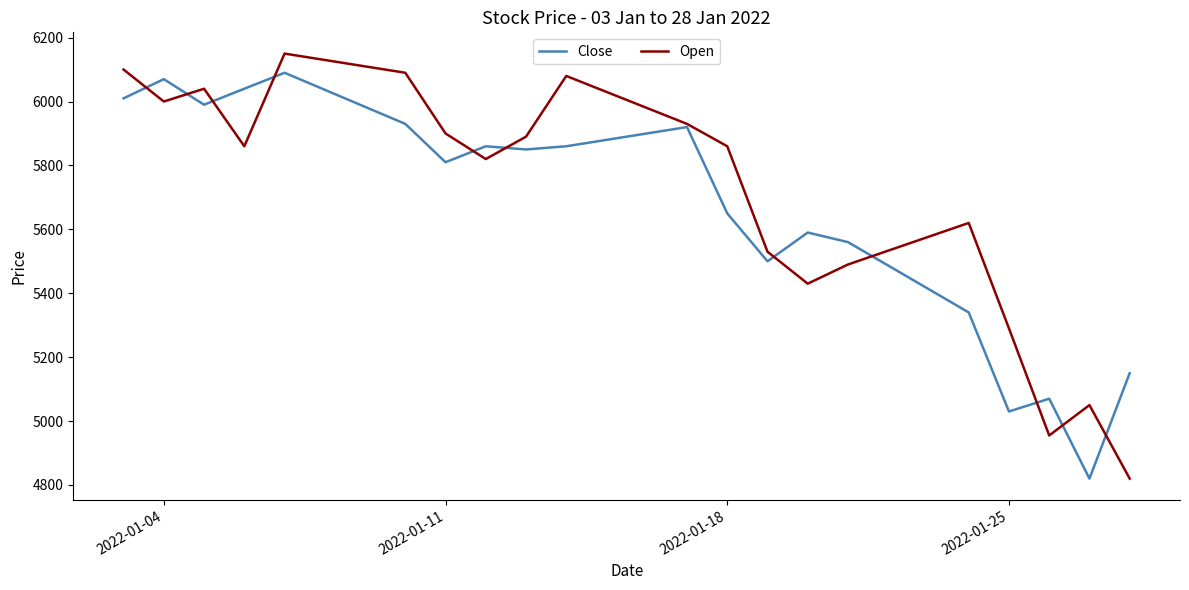

What is the maximum value shown in the chart?

6150